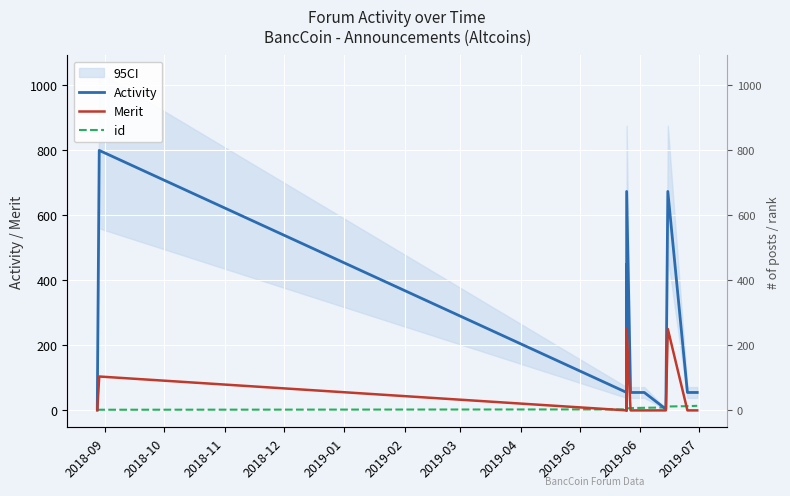

True or false: id and Merit cross at least once.

True